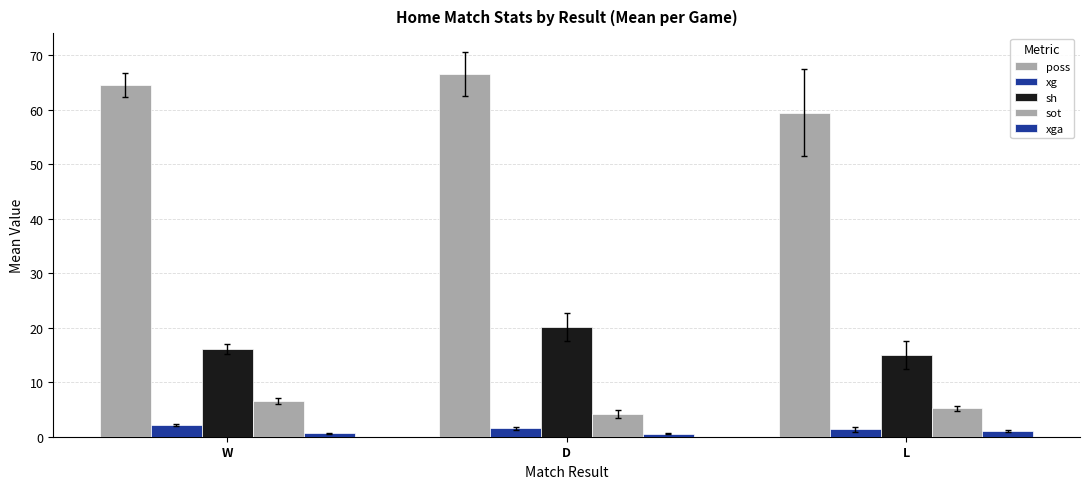

Rank the categories by xga value from lowest to highest.

D, W, L